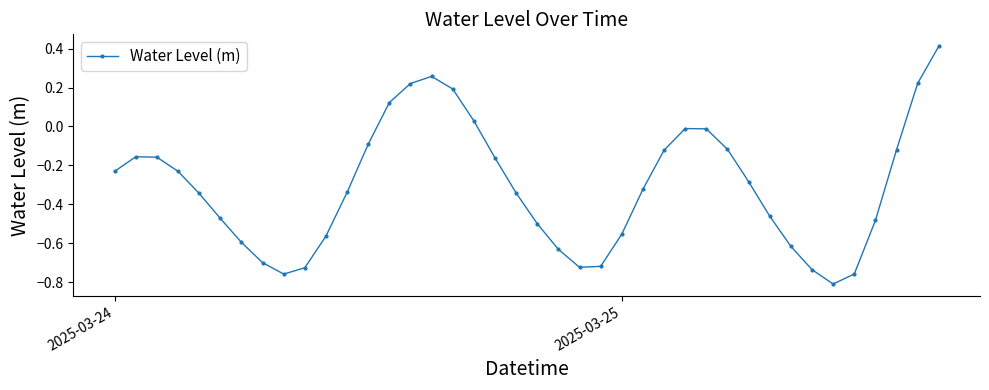

What is the greatest value displayed?

0.4